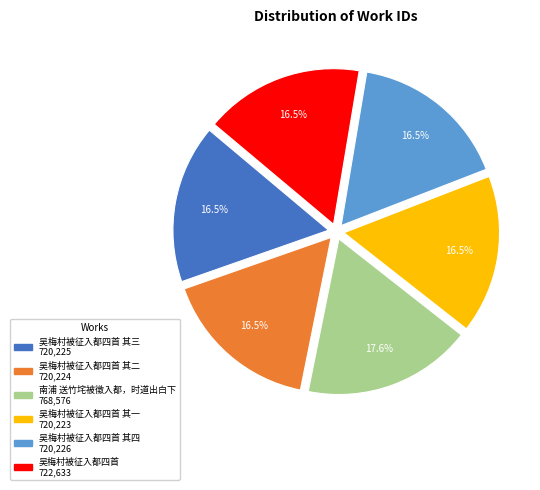

Does any single category account for the majority?

No